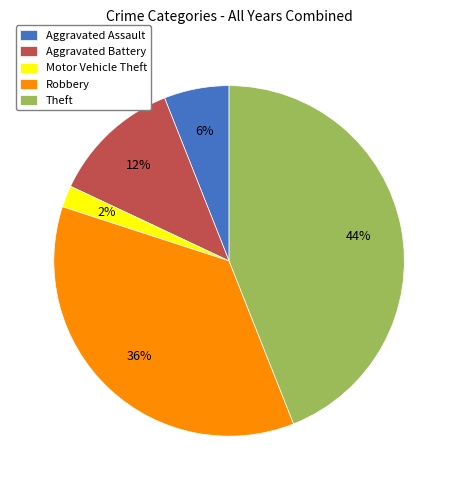

Is it true that Robbery is 36% of the pie?

True